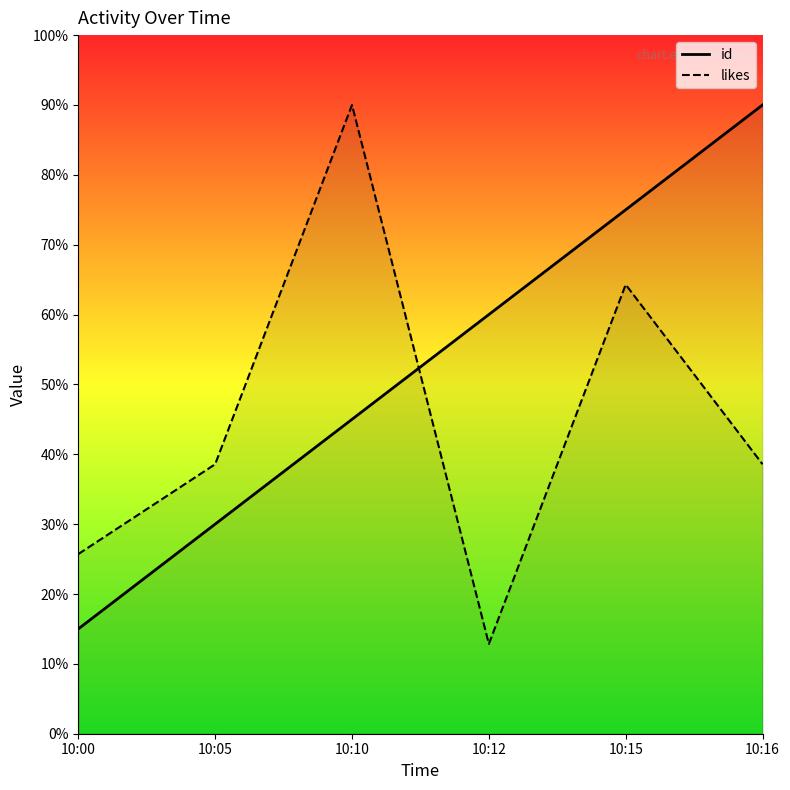

True or false: likes has more than 1 interior local peaks.

True